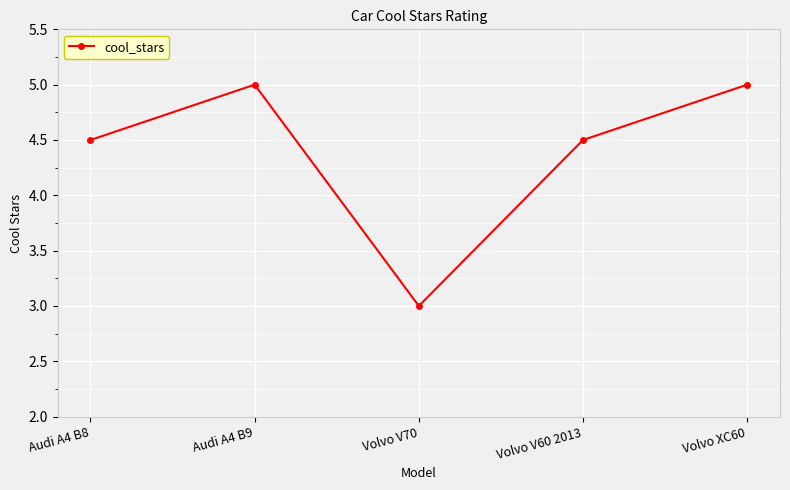

Between Volvo V70 and Audi A4 B8, which is larger?

Audi A4 B8